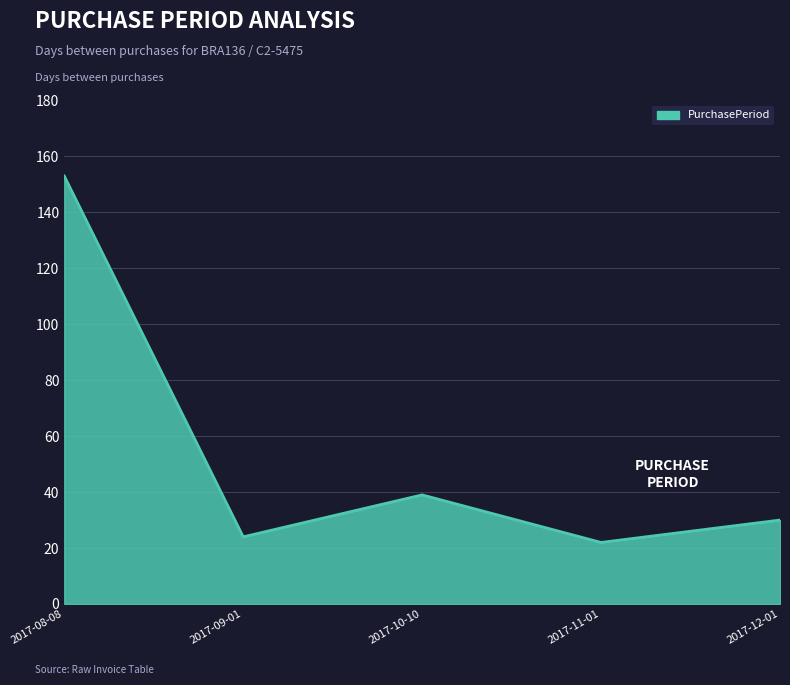

What is the change in value from 2017-09-01 to 2017-10-10?

+15